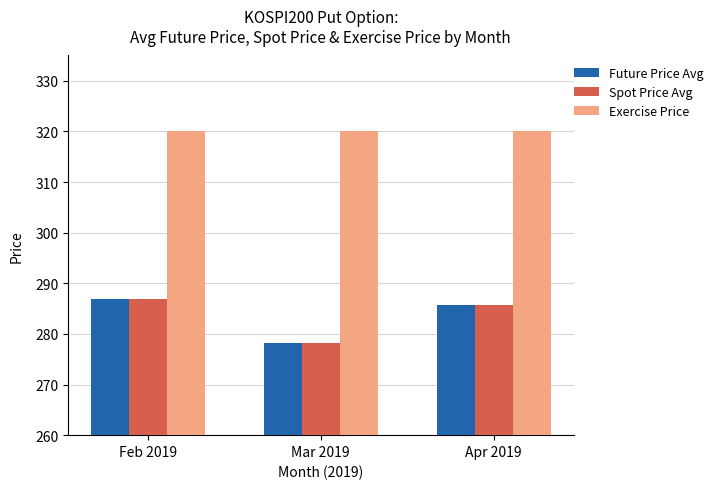

What is the label of the 1st bar from the right?

Apr 2019